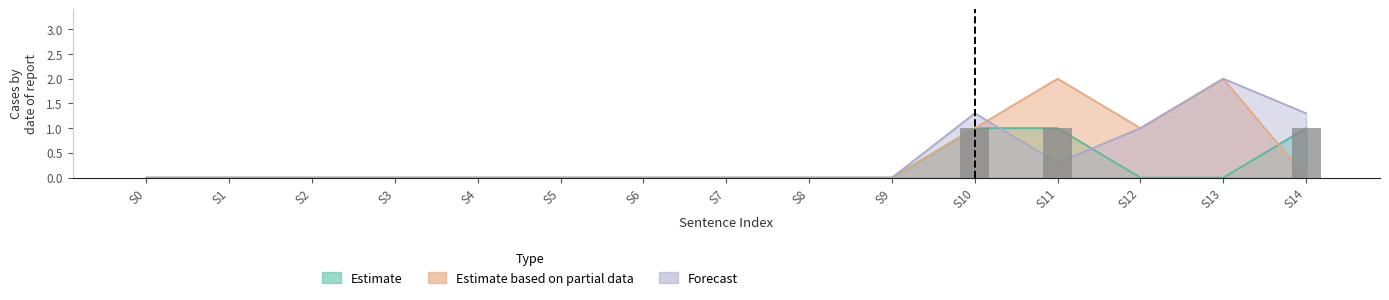

The CIR_OBTAIN_WAY_WEP series shows 1 at 10. True or false?

False